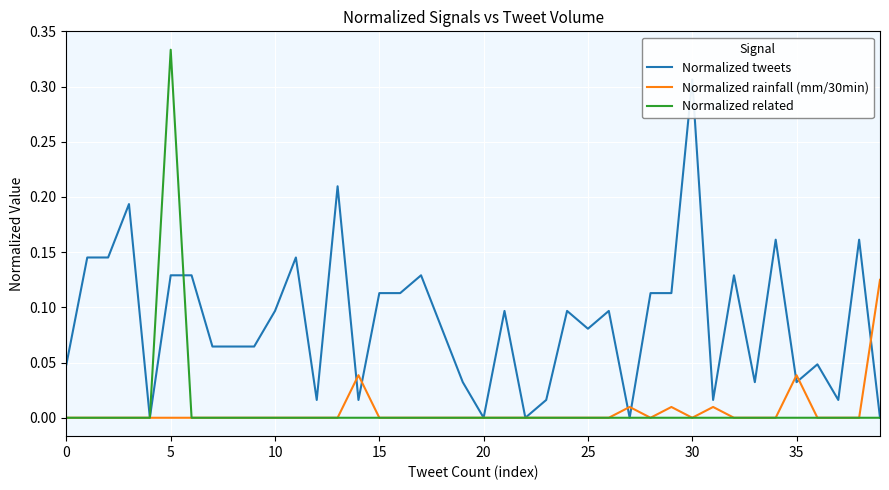

At 19, list the series in order from smallest to largest.

Normalized rainfall (mm/30min), Normalized related, Normalized tweets